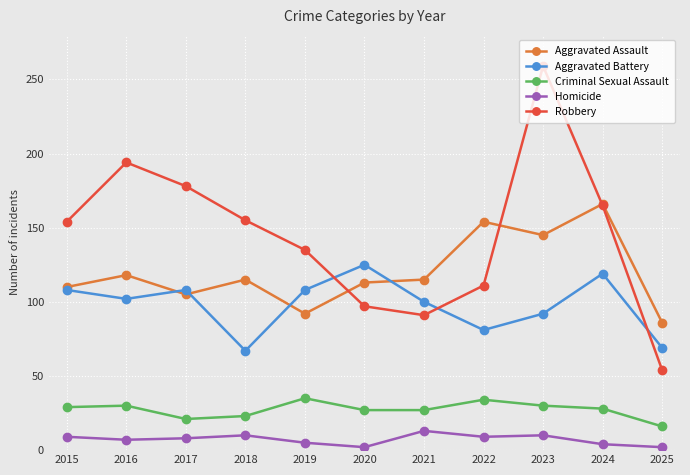

Which series has the largest total across all categories?

Robbery